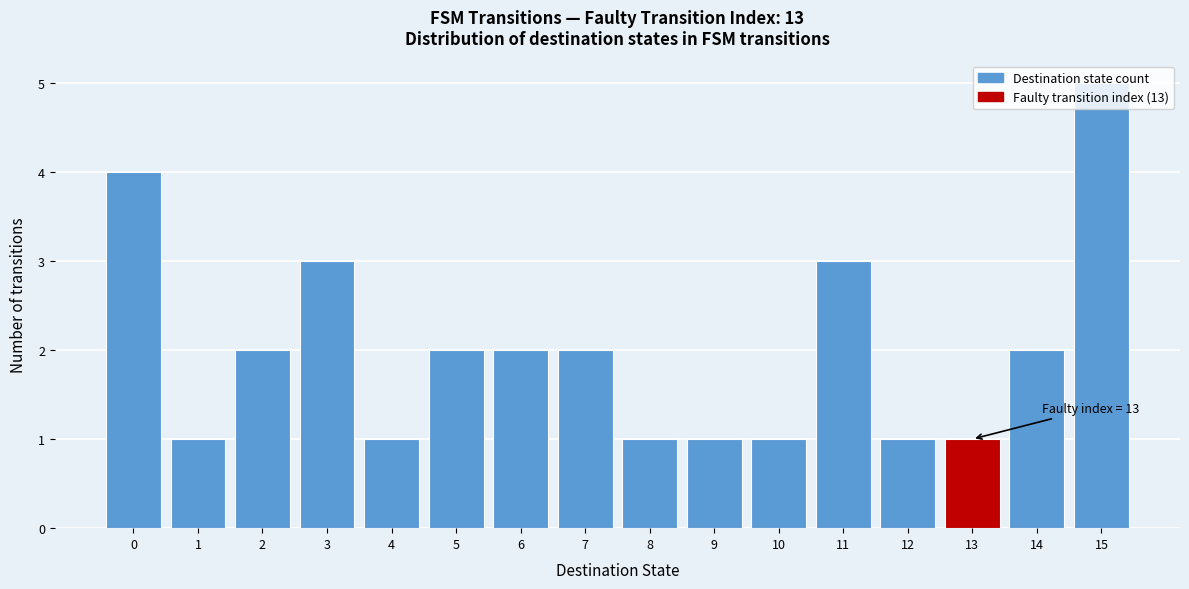

What is the sum of all values?

32